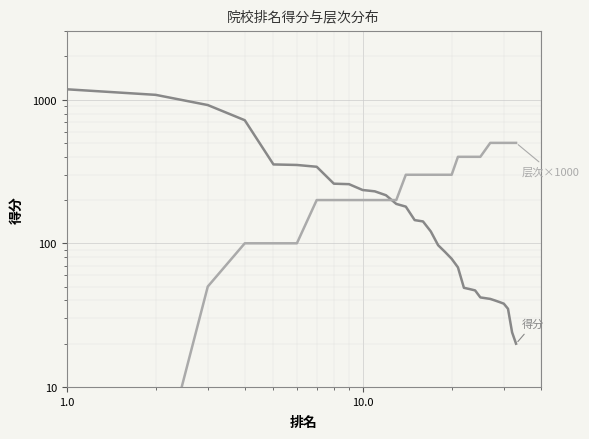

At how many categories does at least one series exceed 203?

33